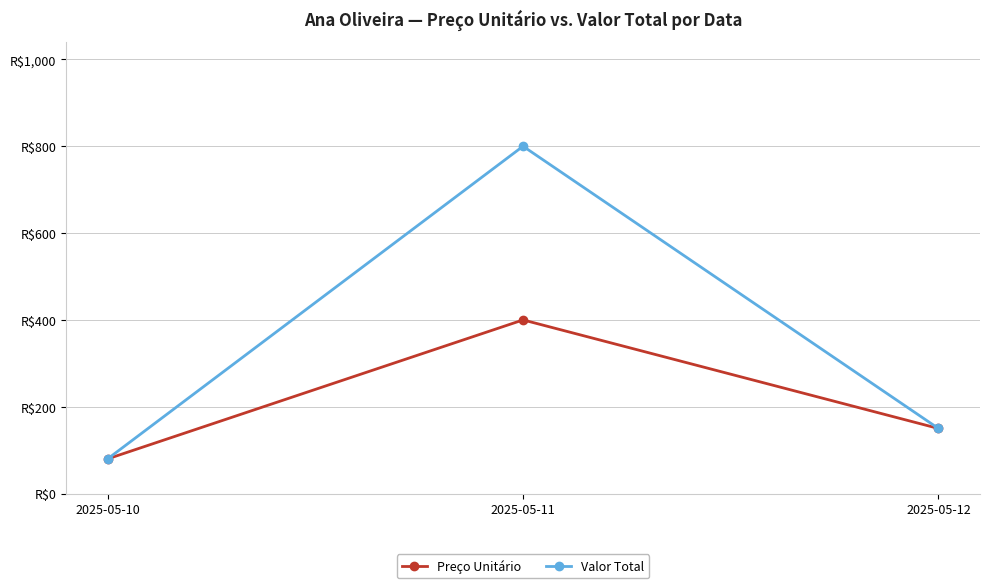

The value of Valor Total at 2025-05-12 is 240. True or false?

False